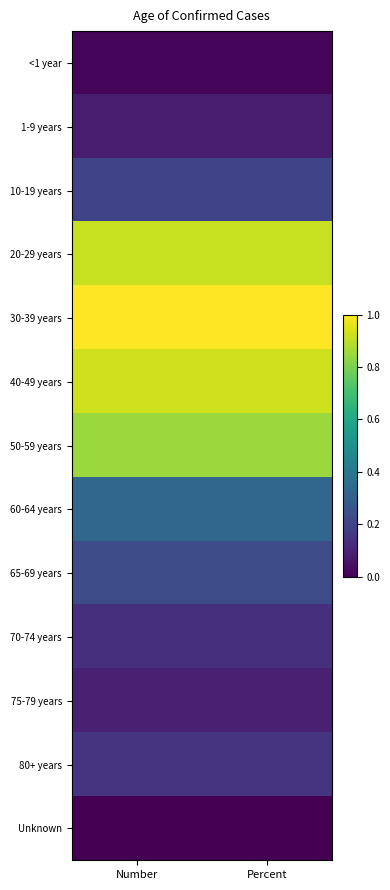

Reading left to right, extract all data points from this chart.

<1 year: Number=0.0	Percent=0.0
1-9 years: Number=0.1	Percent=0.1
10-19 years: Number=0.2	Percent=0.2
20-29 years: Number=0.9	Percent=0.9
30-39 years: Number=1.0	Percent=1.0
40-49 years: Number=0.9	Percent=0.9
50-59 years: Number=0.8	Percent=0.8
60-64 years: Number=0.3	Percent=0.3
65-69 years: Number=0.2	Percent=0.2
70-74 years: Number=0.1	Percent=0.1
75-79 years: Number=0.1	Percent=0.1
80+ years: Number=0.2	Percent=0.2
Unknown: Number=0.0	Percent=0.0